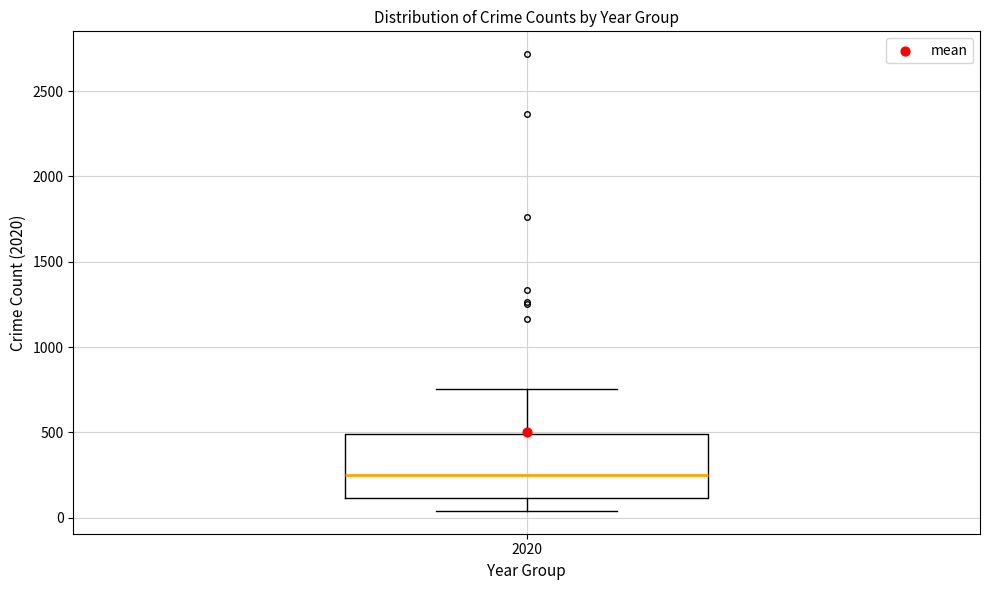

Read this box plot against the y-axis: the position of the median line, the range covered by the box, and the ends of both whiskers. The values are not printed on the chart, so give them approximately, as read against the axis.

median 250, box 100 to 500, whiskers 50 to 750